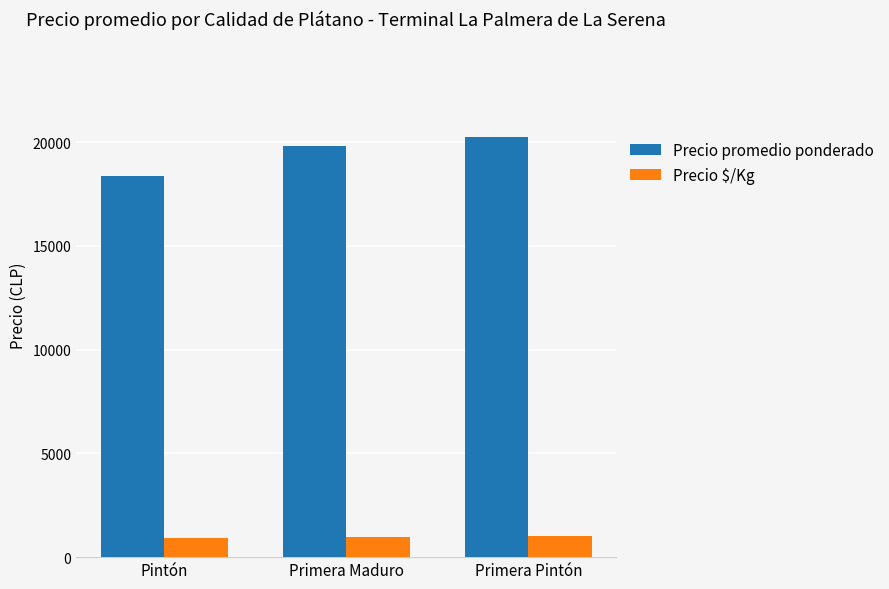

What is the difference between the highest and lowest values at Primera Maduro?

18841